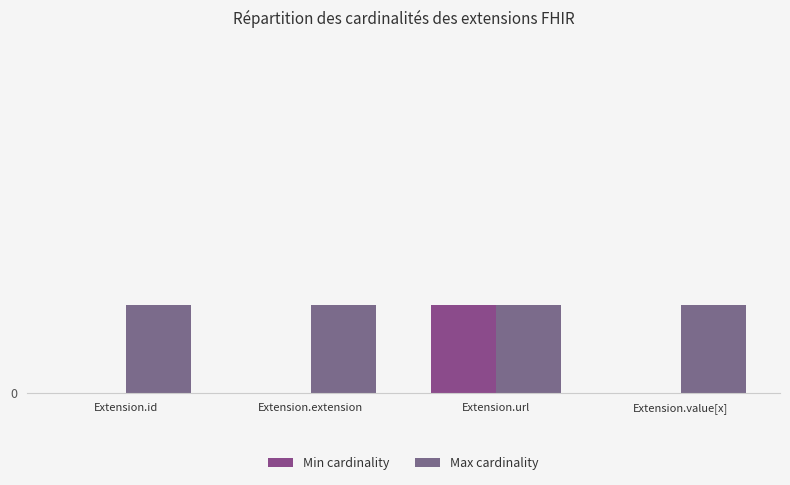

Are the bars grouped side by side (vs. stacked)?

Yes